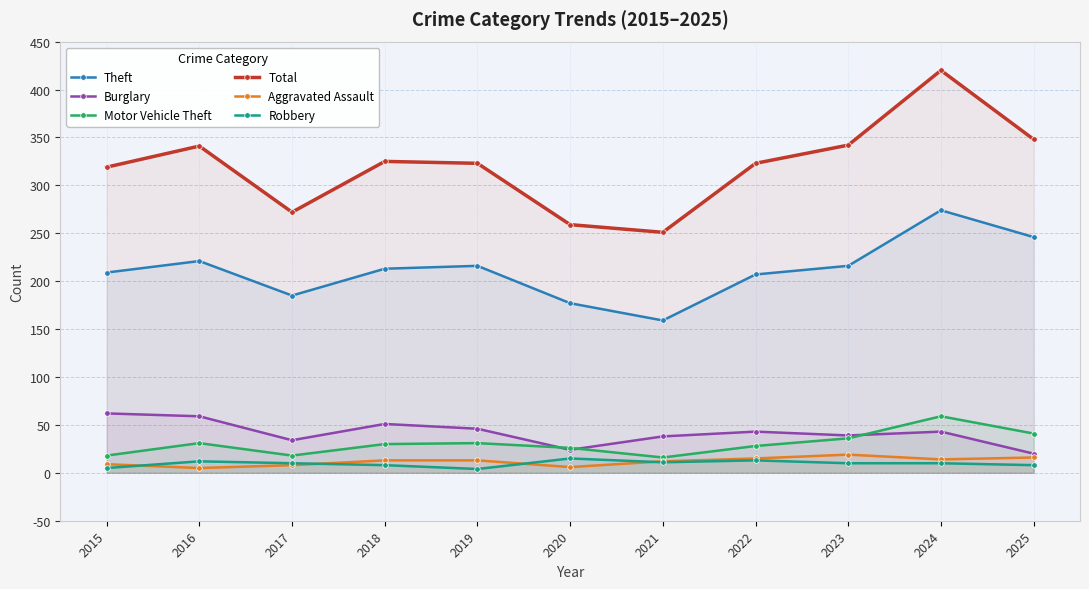

Reading right to left, list all the values displayed in this chart.

Theft: 2025=246	2024=274	2023=216	2022=207	2021=159	2020=177	2019=216	2018=213	2017=185	2016=221	2015=209
Burglary: 2025=20	2024=43	2023=39	2022=43	2021=38	2020=24	2019=46	2018=51	2017=34	2016=59	2015=62
Motor Vehicle Theft: 2025=41	2024=59	2023=36	2022=28	2021=16	2020=26	2019=31	2018=30	2017=18	2016=31	2015=18
Total: 2025=348	2024=420	2023=342	2022=323	2021=251	2020=259	2019=323	2018=325	2017=272	2016=341	2015=319
Aggravated Assault: 2025=16	2024=14	2023=19	2022=15	2021=12	2020=6	2019=13	2018=13	2017=8	2016=5	2015=9
Robbery: 2025=8	2024=10	2023=10	2022=13	2021=11	2020=15	2019=4	2018=8	2017=10	2016=12	2015=5